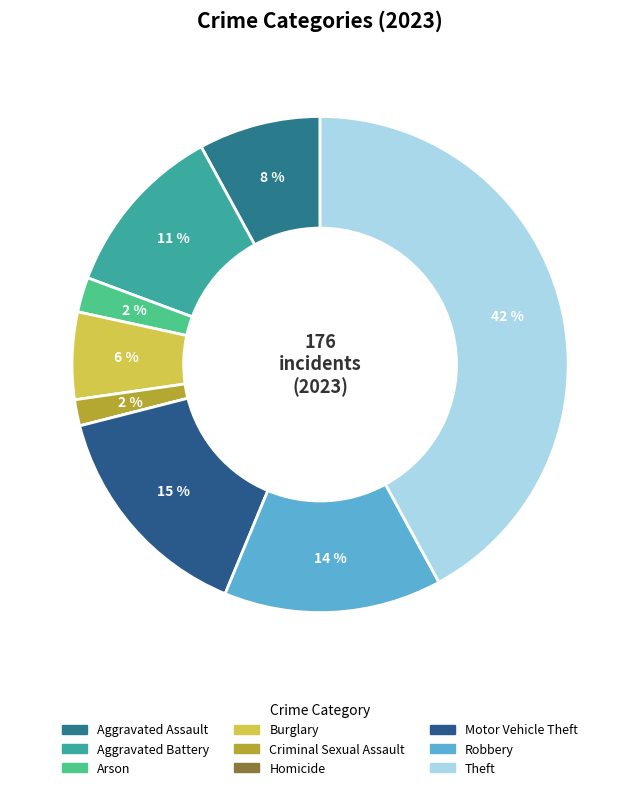

What portion of the pie excludes Homicide?

100.0%